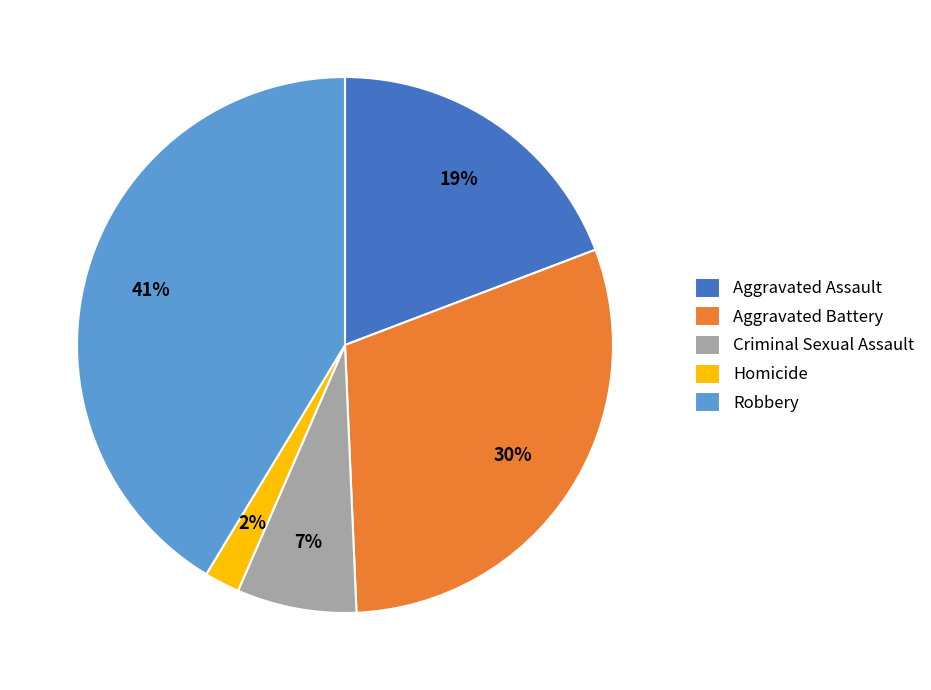

Rank the categories by value from lowest to highest.

Homicide, Criminal Sexual Assault, Aggravated Assault, Aggravated Battery, Robbery